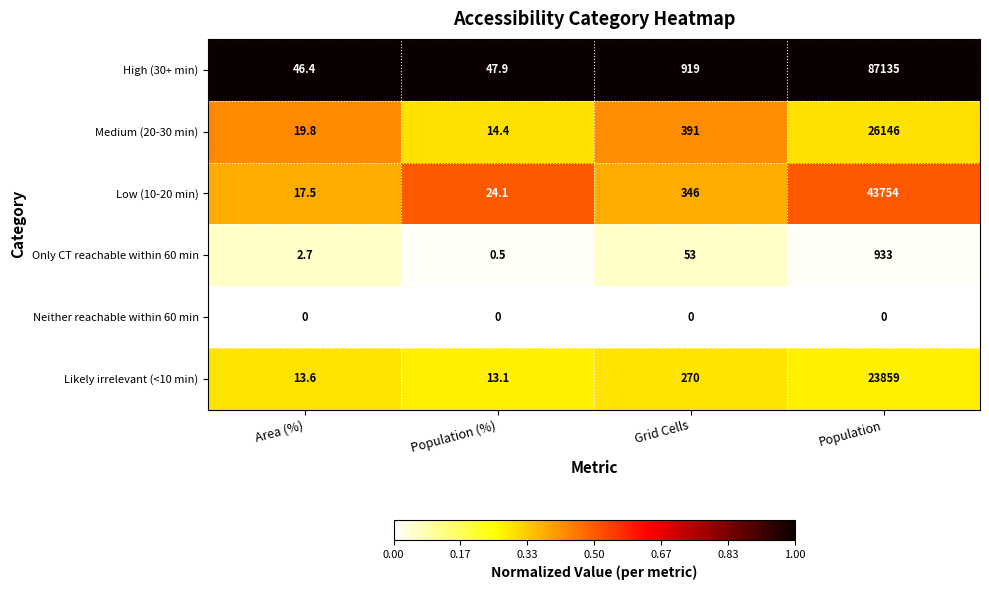

Reading left to right, what are all the values shown in this chart?

High (30+ min): Area (%)=46.4	Population (%)=47.9	Grid Cells=919.0	Population=87135.0
Medium (20-30 min): Area (%)=19.8	Population (%)=14.4	Grid Cells=391.0	Population=26146.0
Low (10-20 min): Area (%)=17.5	Population (%)=24.1	Grid Cells=346.0	Population=43754.0
Only CT reachable within 60 min: Area (%)=2.7	Population (%)=0.5	Grid Cells=53.0	Population=933.0
Neither reachable within 60 min: Area (%)=0.0	Population (%)=0.0	Grid Cells=0.0	Population=0.0
Likely irrelevant (<10 min): Area (%)=13.6	Population (%)=13.1	Grid Cells=270.0	Population=23859.0